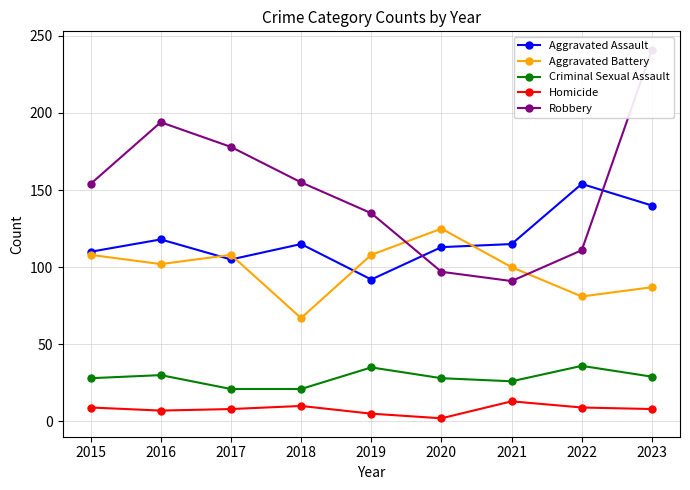

Reading left to right, extract all data points from this chart.

Aggravated Assault: 110	118	105	115	92	113	115	154	140
Aggravated Battery: 108	102	108	67	108	125	100	81	87
Criminal Sexual Assault: 28	30	21	21	35	28	26	36	29
Homicide: 9	7	8	10	5	2	13	9	8
Robbery: 154	194	178	155	135	97	91	111	241